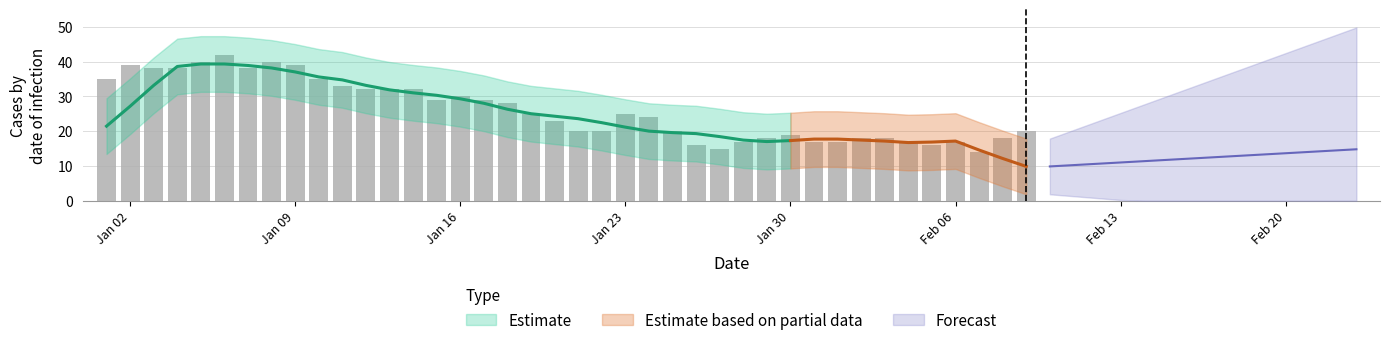

How many bars are there in total?

40